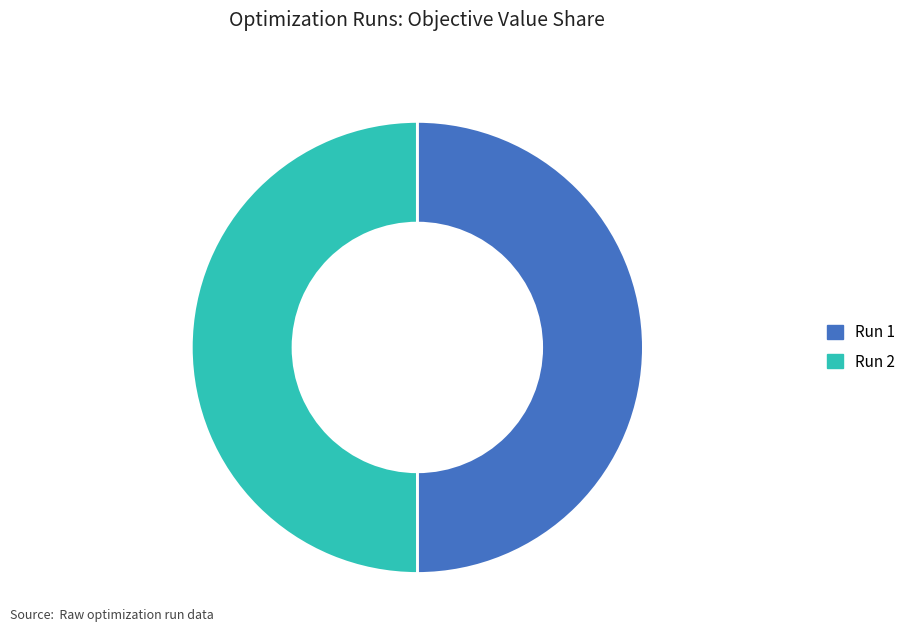

Combined, do Run 2 and Run 1 account for over 50%?

Yes